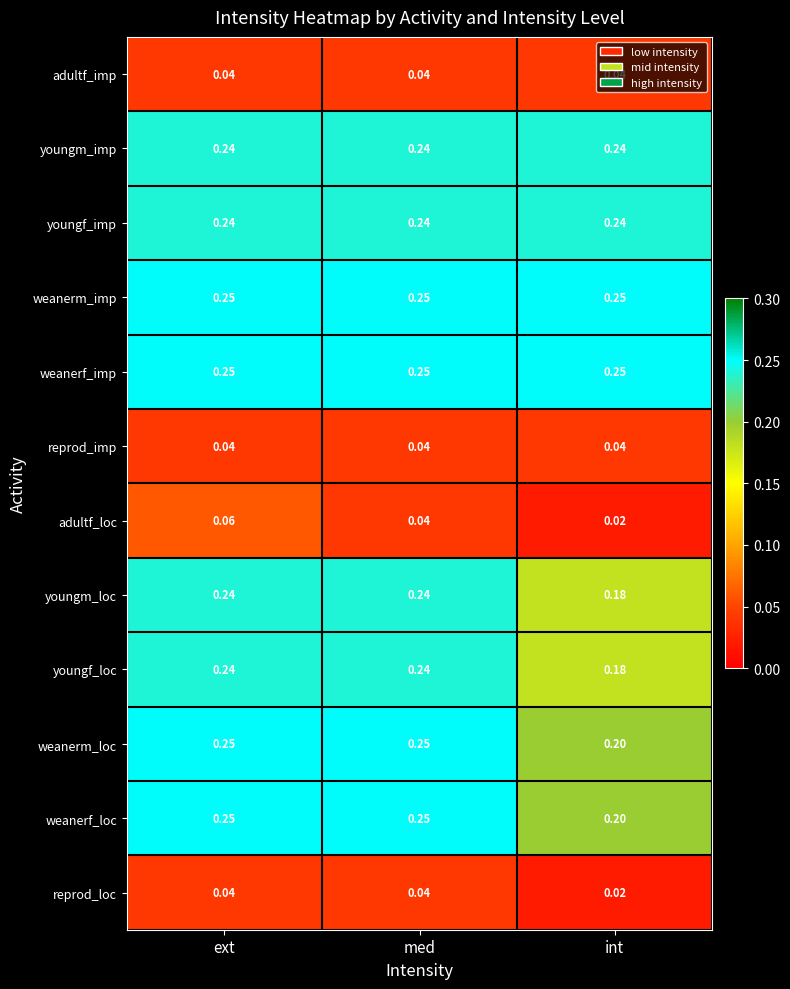

What is the difference between the highest and lowest values at ext?

0.2